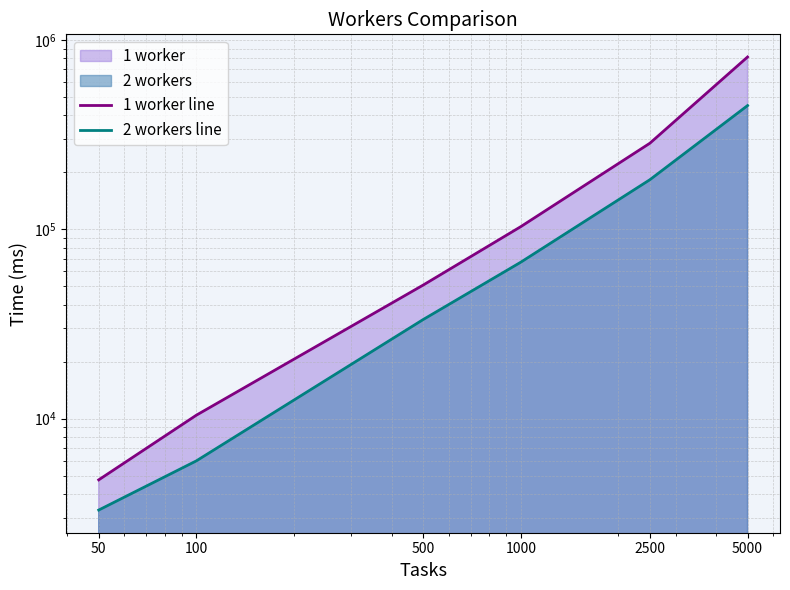

Which series has the largest total across all categories?

1 worker line